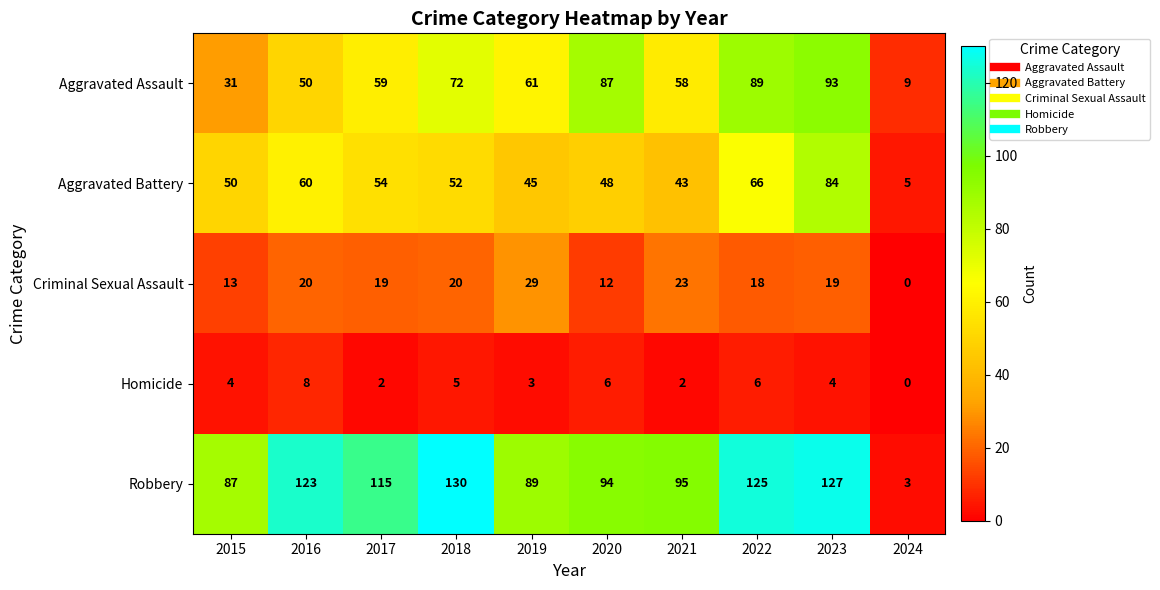

What is the sum of all Robbery values?

988